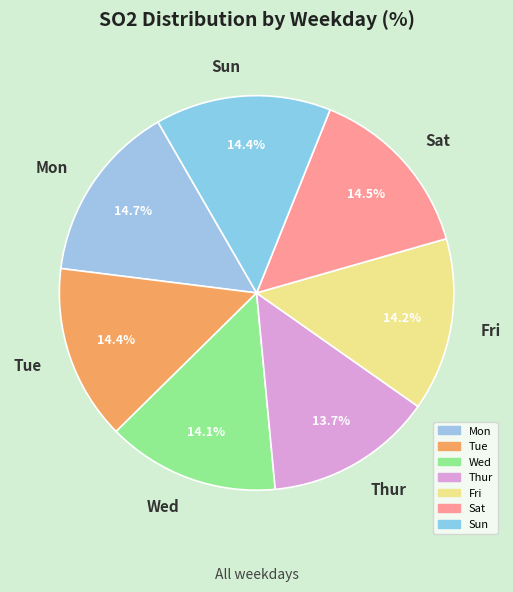

Approximately how many times larger is the value at Sun compared to Tue?

1.0